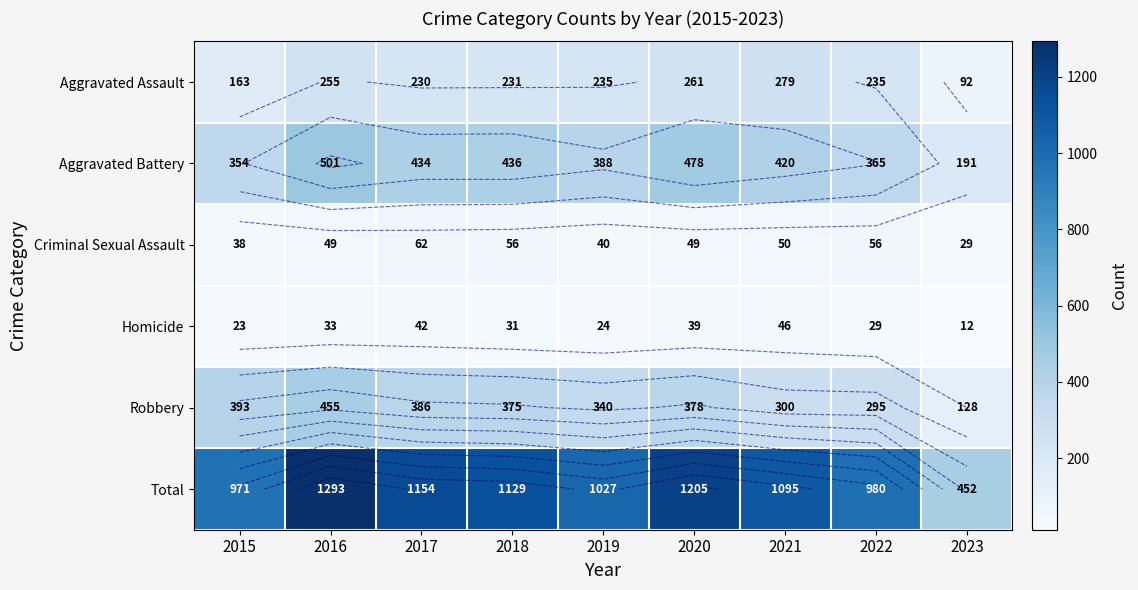

What is the minimum value shown in the chart?

12